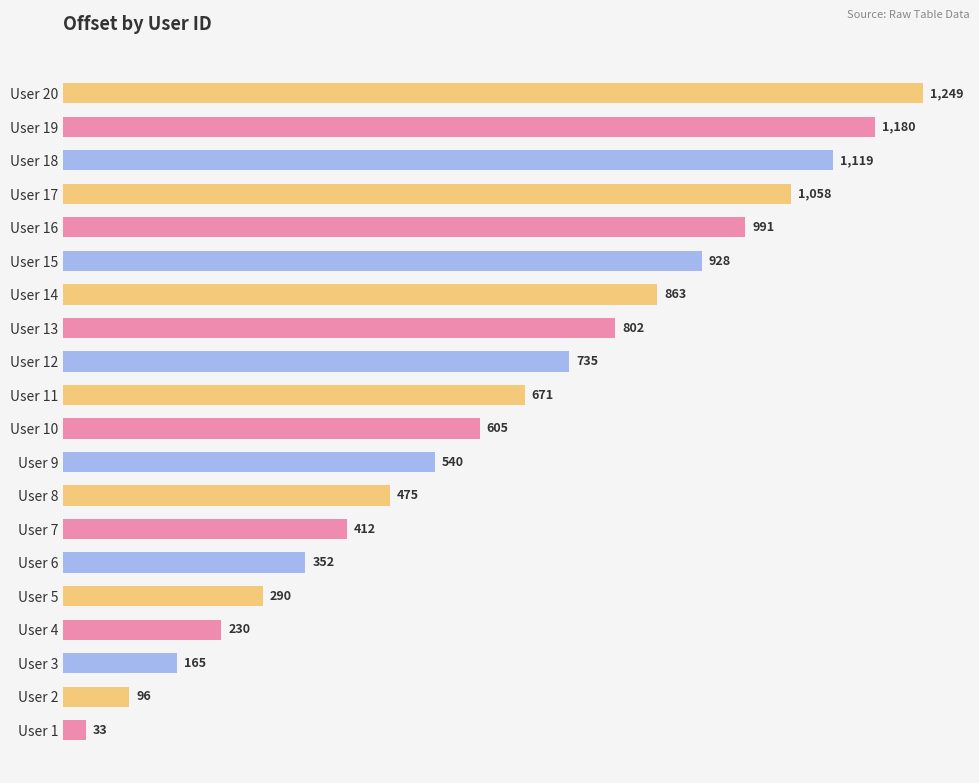

Rank the categories by value from highest to lowest.

User 20, User 19, User 18, User 17, User 16, User 15, User 14, User 13, User 12, User 11, User 10, User 9, User 8, User 7, User 6, User 5, User 4, User 3, User 2, User 1